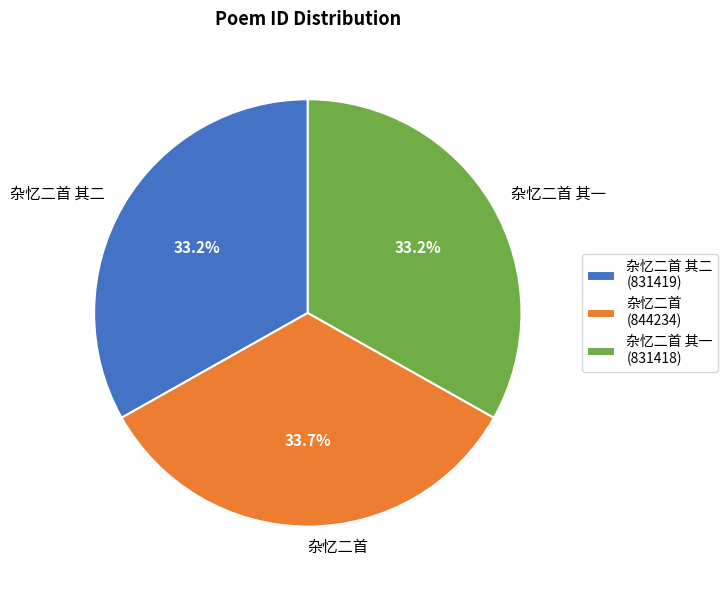

What percentage is the 杂忆二首 slice, to the nearest percent?

34%